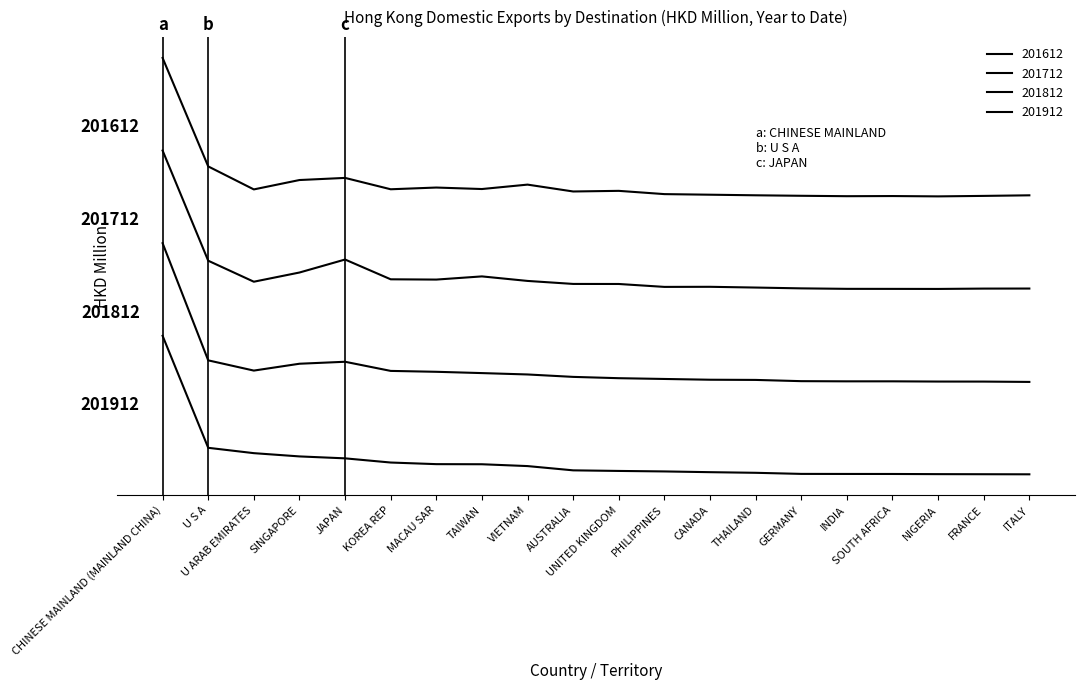

Does the chart display data point markers on the line(s)?

No